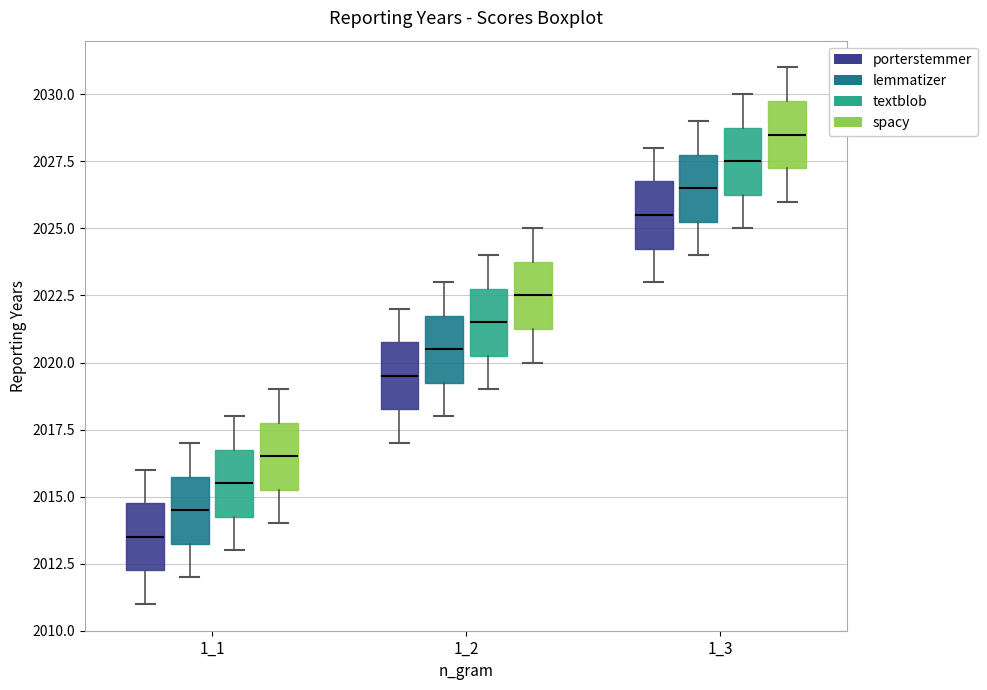

Reading left to right, read every box against the y-axis: the position of its median line, the range the box covers, and the ends of its whiskers. The values are not printed on the chart, so give them approximately, as read against the axis.

1_1 (porterstemmer): median 2013.5, box 2012.5 to 2015.0, whiskers 2011.0 to 2016.0
1_1 (lemmatizer): median 2014.5, box 2013.5 to 2016.0, whiskers 2012.0 to 2017.0
1_1 (textblob): median 2015.5, box 2014.5 to 2017.0, whiskers 2013.0 to 2018.0
1_1 (spacy): median 2016.5, box 2015.5 to 2018.0, whiskers 2014.0 to 2019.0
1_2 (porterstemmer): median 2019.5, box 2018.5 to 2021.0, whiskers 2017.0 to 2022.0
1_2 (lemmatizer): median 2020.5, box 2019.5 to 2022.0, whiskers 2018.0 to 2023.0
1_2 (textblob): median 2021.5, box 2020.5 to 2023.0, whiskers 2019.0 to 2024.0
1_2 (spacy): median 2022.5, box 2021.5 to 2024.0, whiskers 2020.0 to 2025.0
1_3 (porterstemmer): median 2025.5, box 2024.5 to 2027.0, whiskers 2023.0 to 2028.0
1_3 (lemmatizer): median 2026.5, box 2025.5 to 2028.0, whiskers 2024.0 to 2029.0
1_3 (textblob): median 2027.5, box 2026.5 to 2029.0, whiskers 2025.0 to 2030.0
1_3 (spacy): median 2028.5, box 2027.5 to 2030.0, whiskers 2026.0 to 2031.0